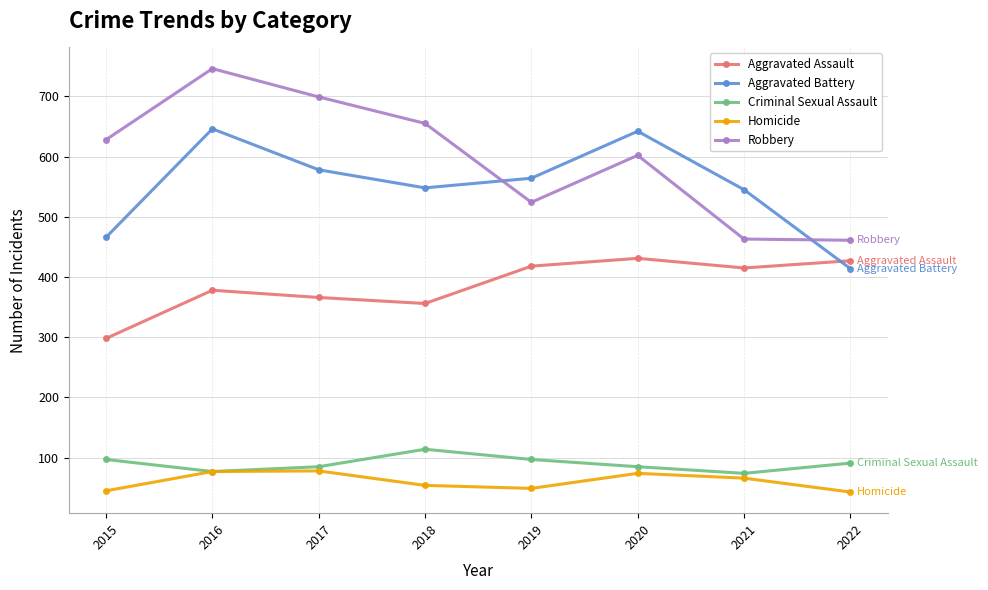

What is the greatest value displayed?

746